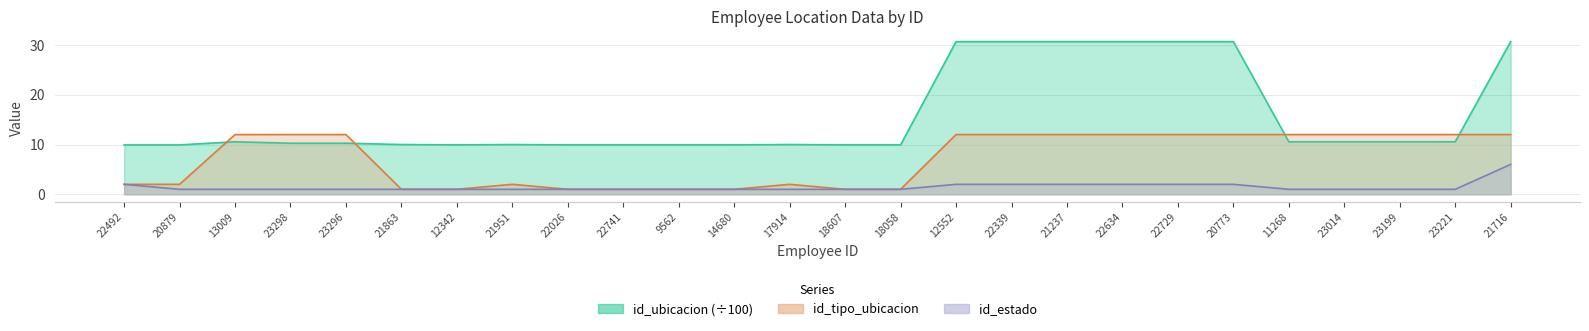

What is the total value across all series at 23199?

23.6